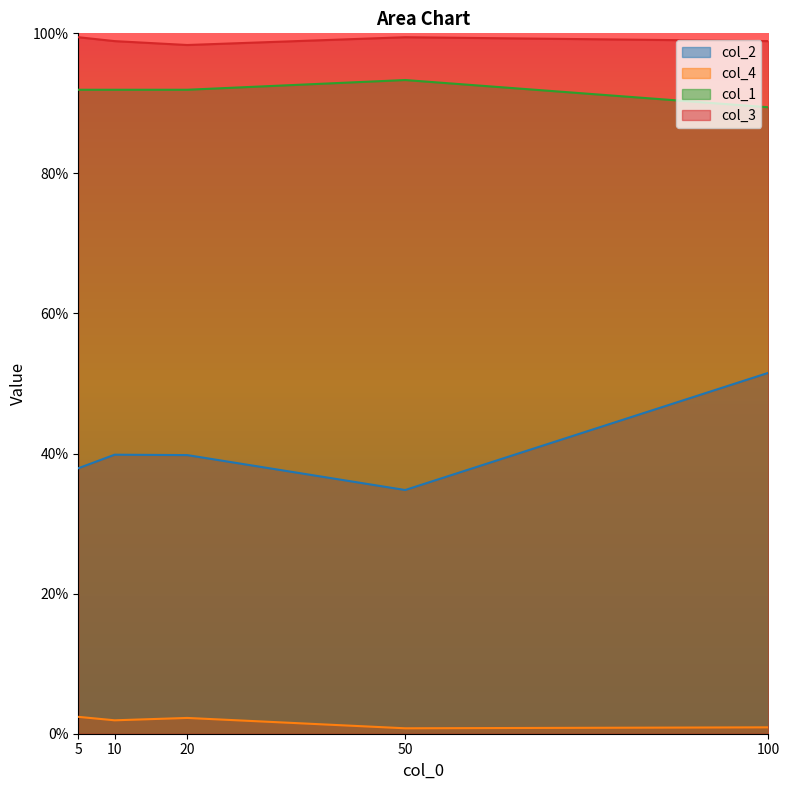

Which series has the largest total across all categories?

col_3